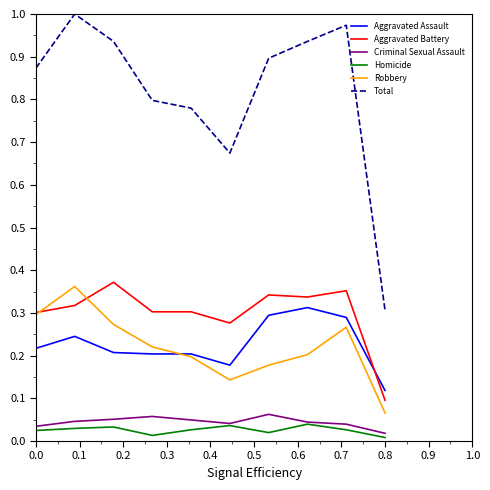

Which series has the widest spread of values?

Total